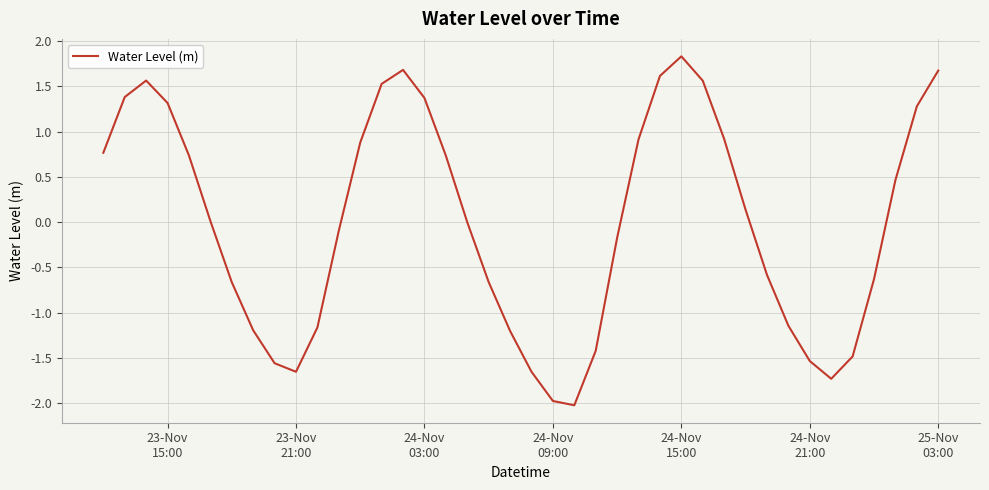

What is the smallest value displayed?

-2.0